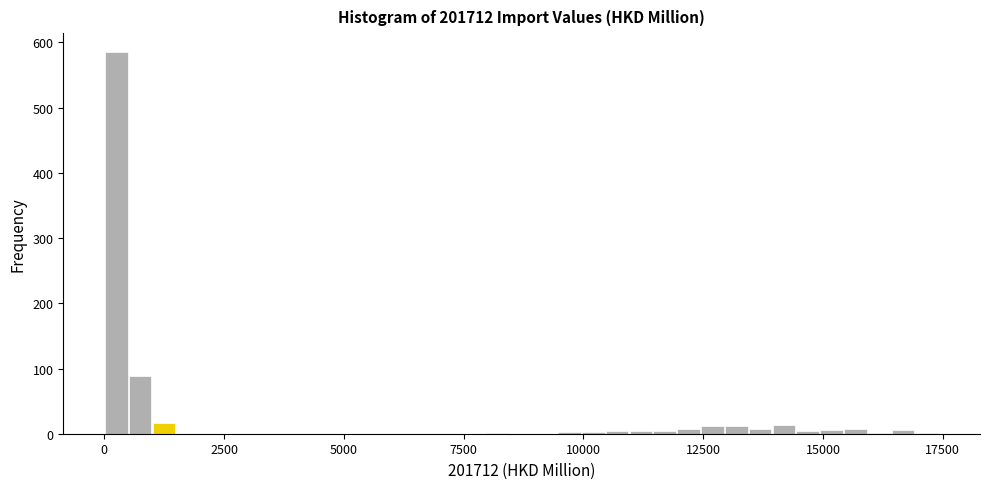

Around what value on the x-axis is the tallest bar? Give the approximate position of its centre, as read against the axis.

0